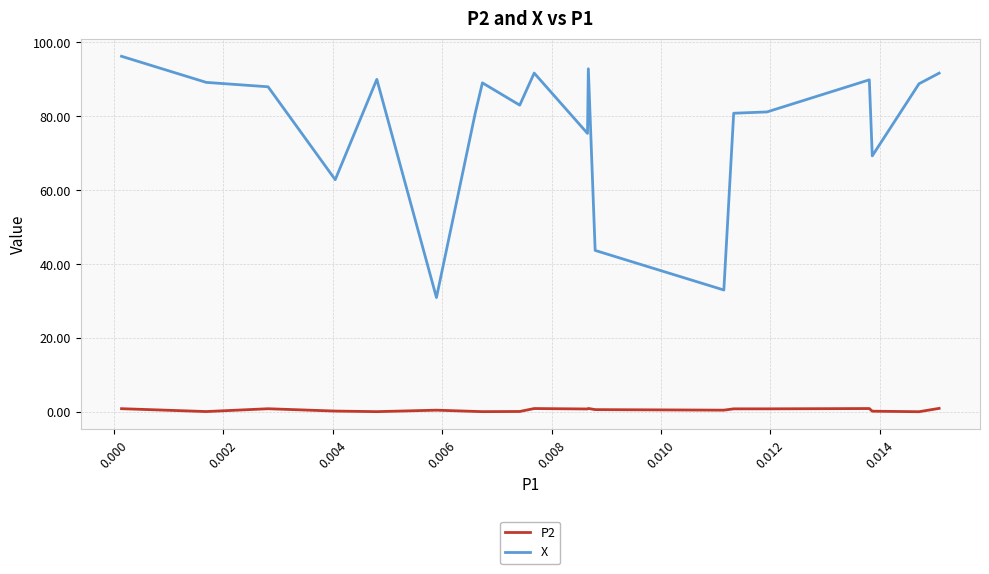

Which series has the largest total across all categories?

X